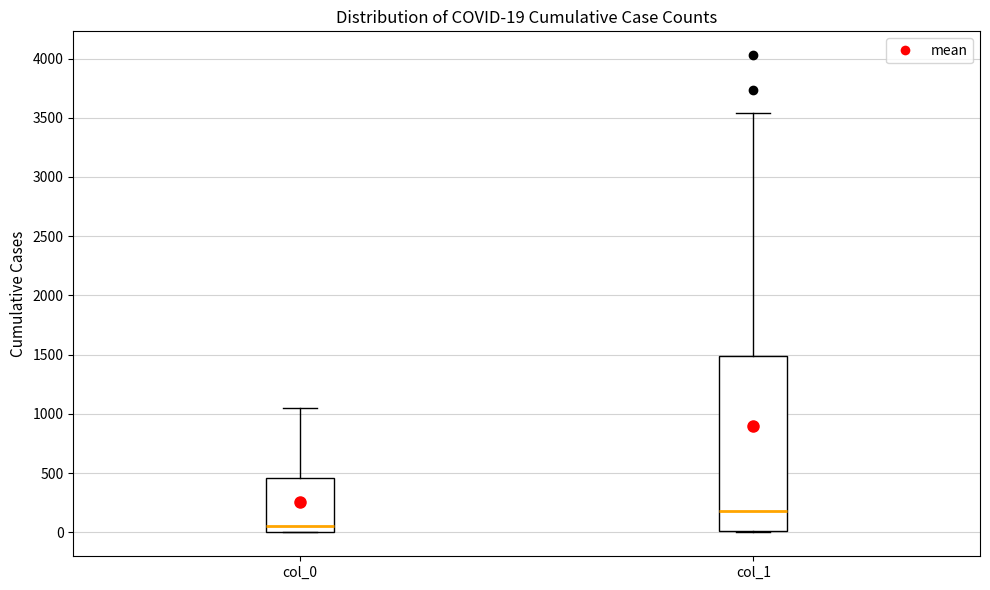

Which box's median line is the lowest?

col_0